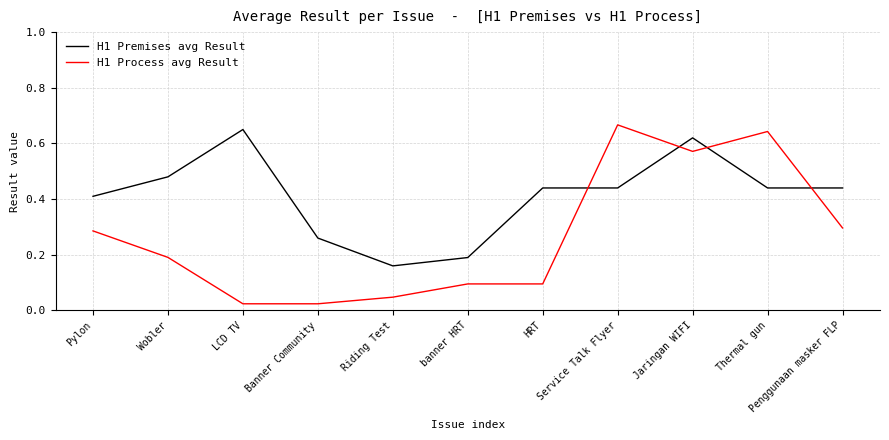

Does the chart display data point markers on the line(s)?

No